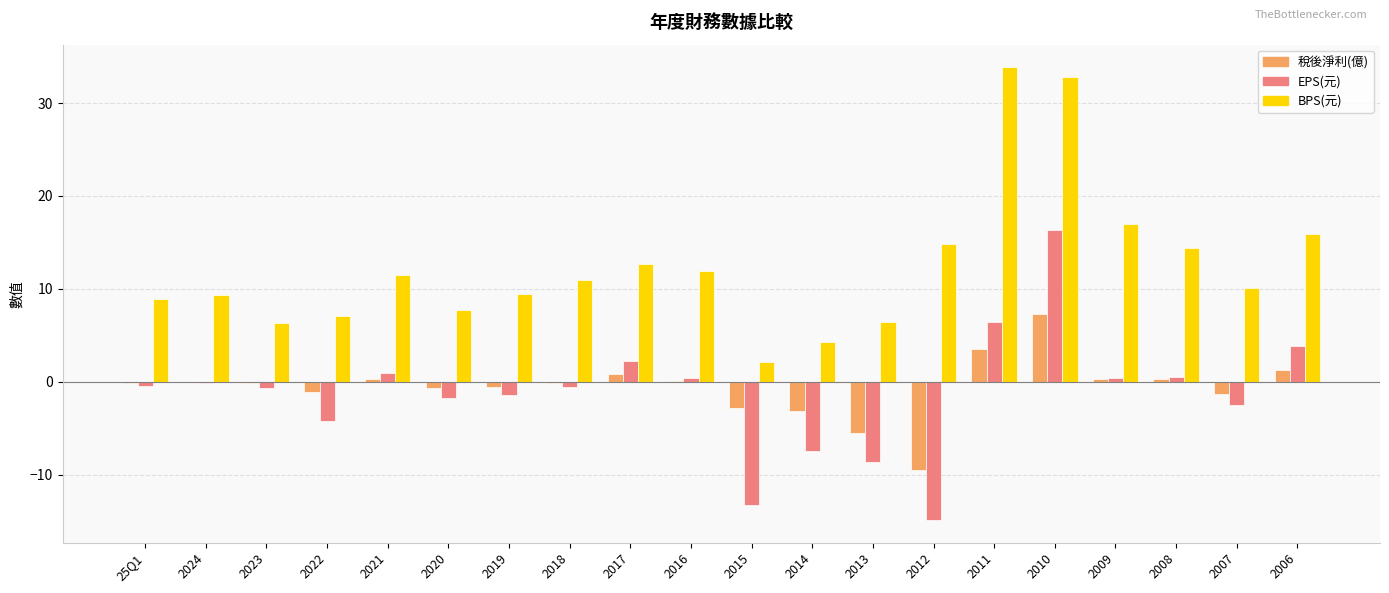

Are the bars grouped side by side (vs. stacked)?

Yes